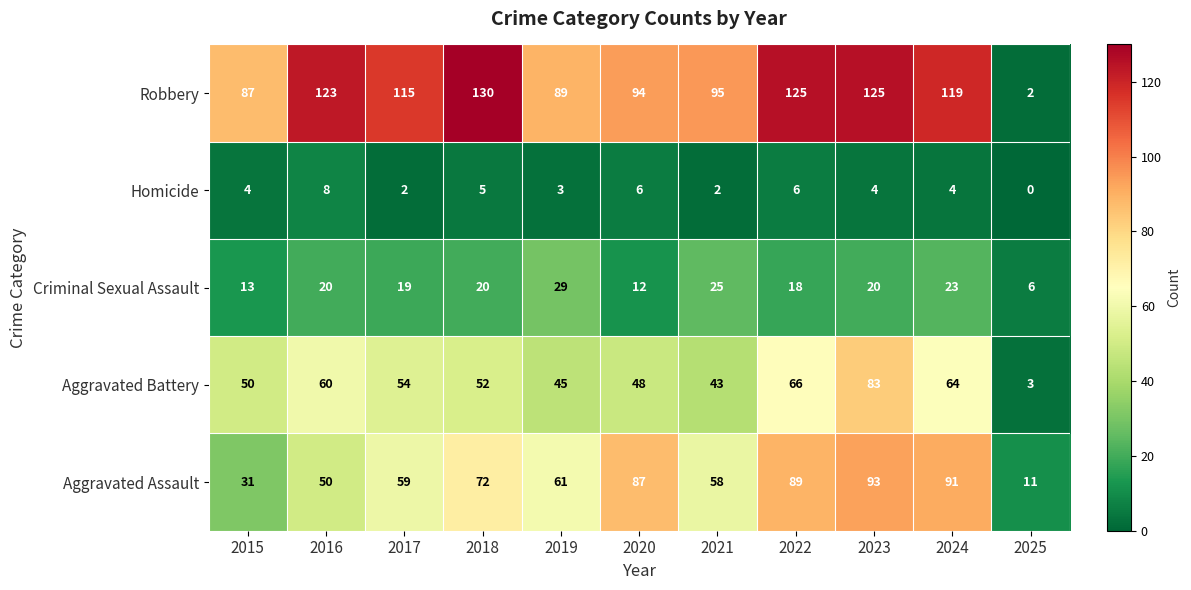

At which label does Aggravated Battery first exceed 52?

2016